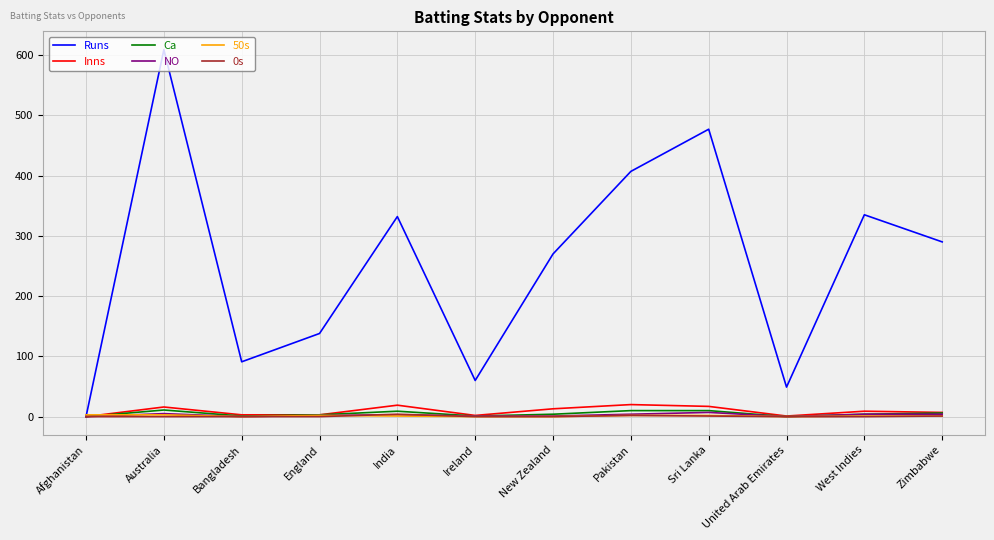

The Runs series shows 0 at Afghanistan. True or false?

True